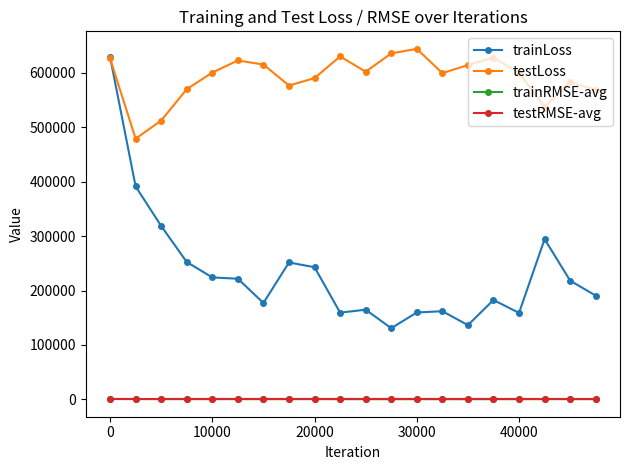

How many data points in testLoss are above 600816?

10